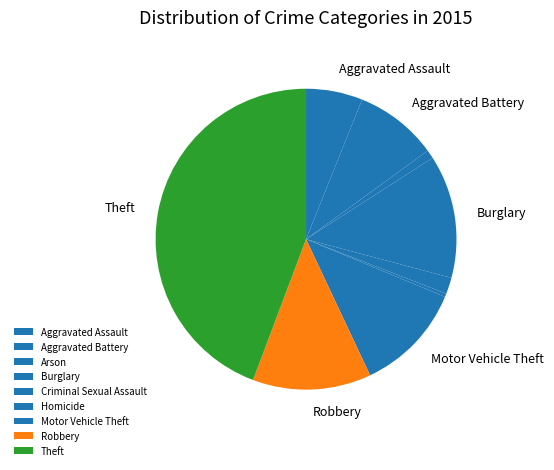

What is the change in value from Criminal Sexual Assault to Theft?

+601